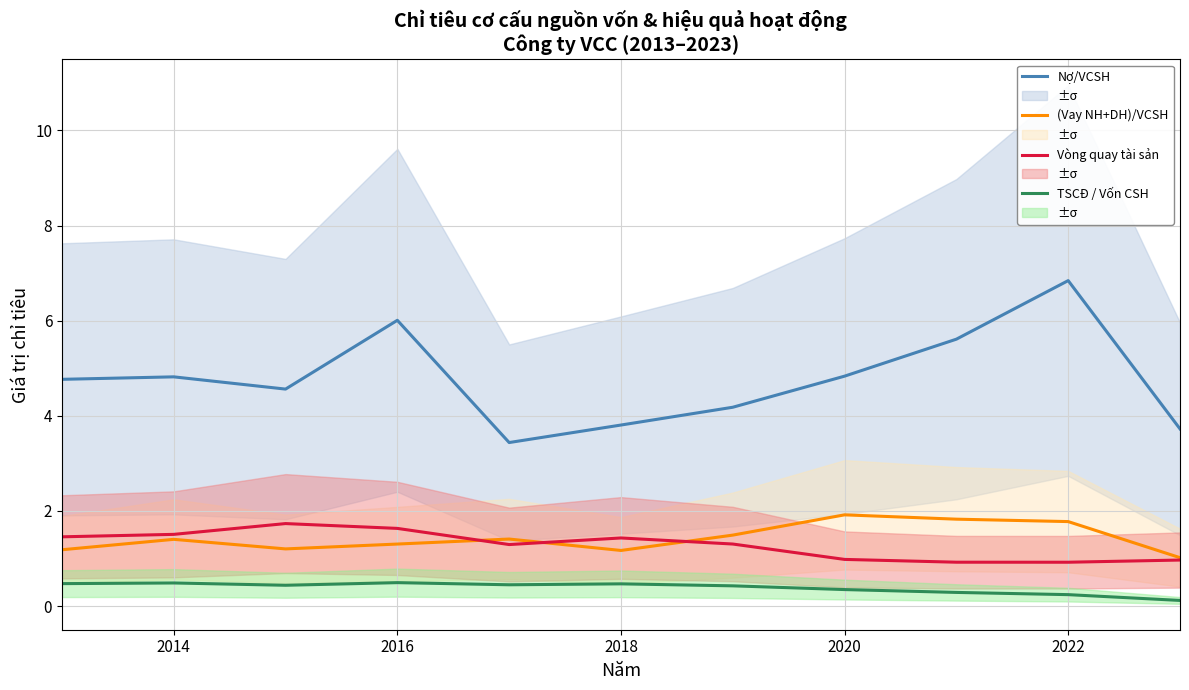

True or false: Nợ/VCSH and Vòng quay tài sản intersect in this chart.

False